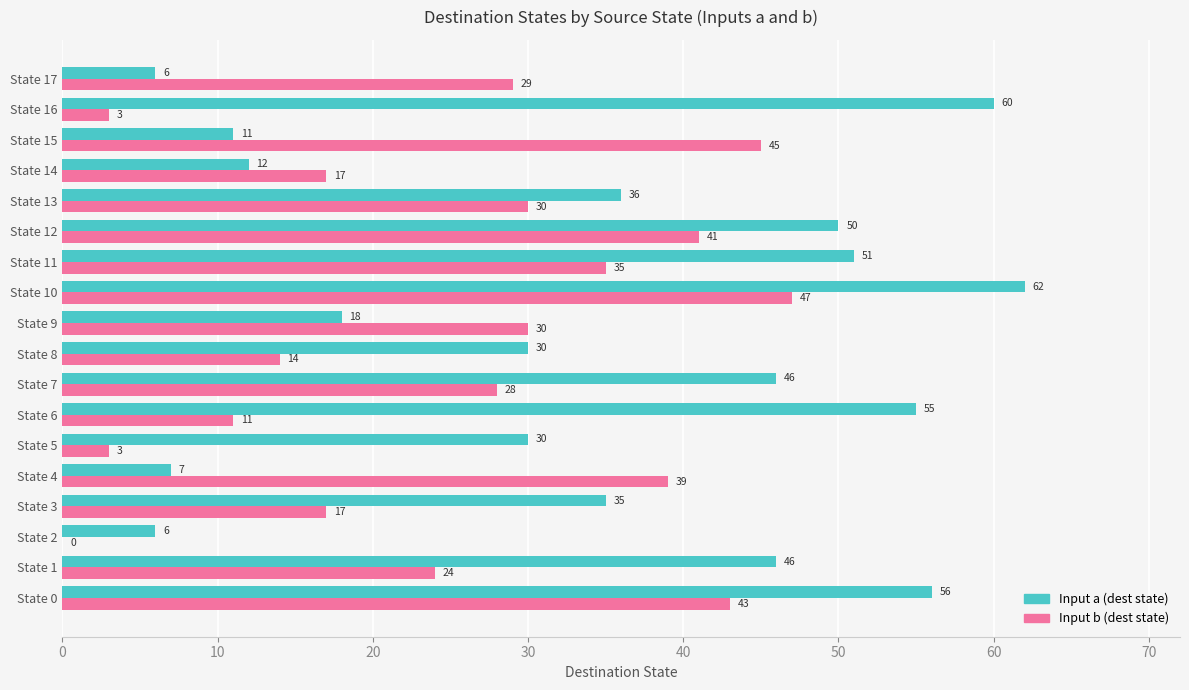

Which series changed the most between State 1 and State 7?

Input b (dest state)